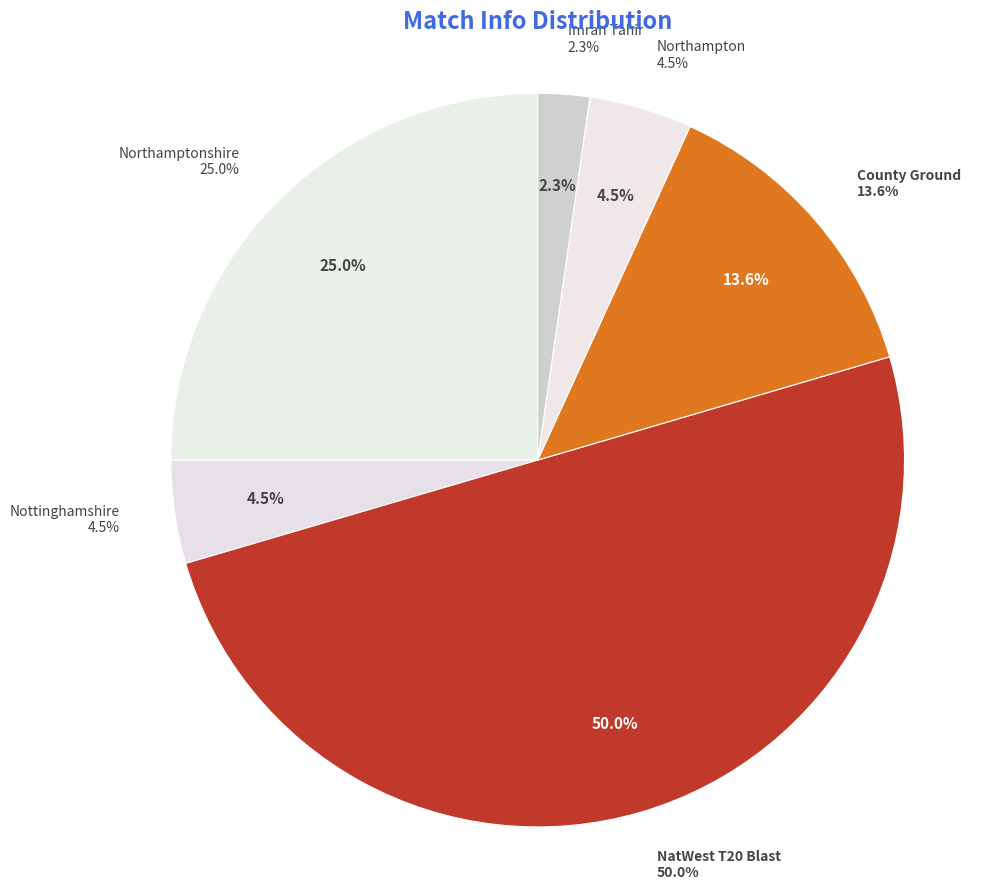

Does any single category account for the majority?

No